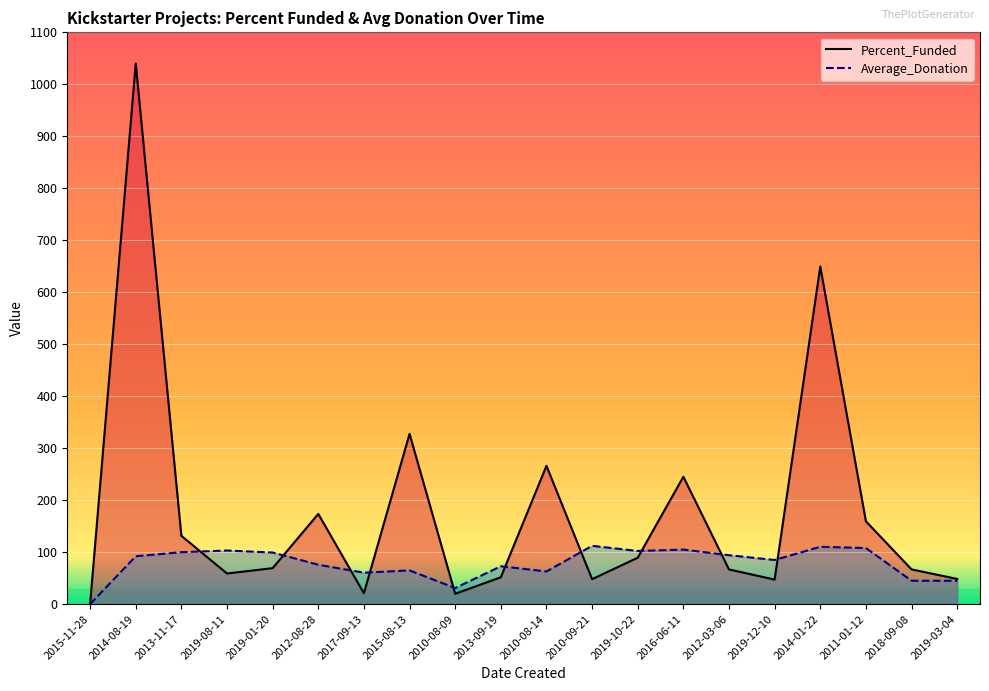

What is the maximum value shown in the chart?

1040.0